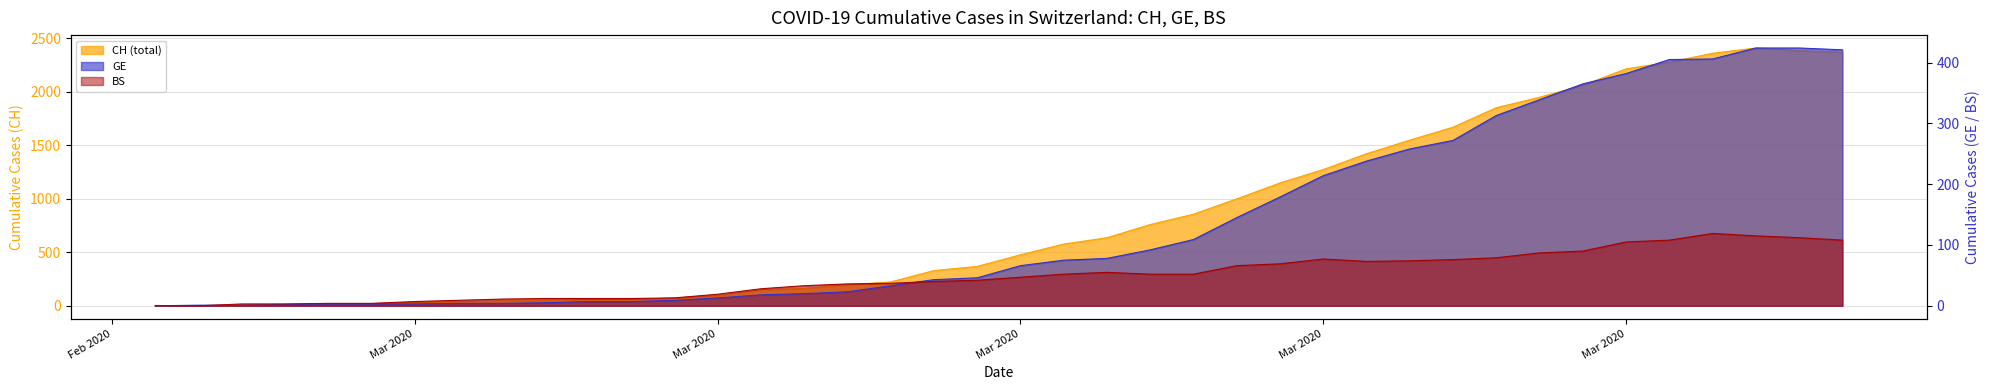

What is the sum of all CH values?

33171